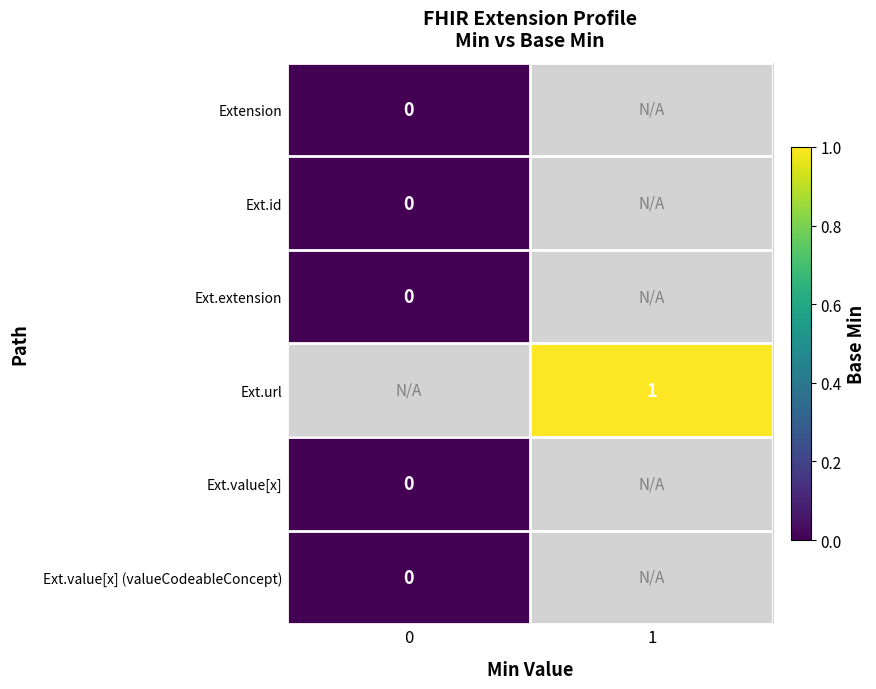

At how many categories does at least one series exceed 0?

1